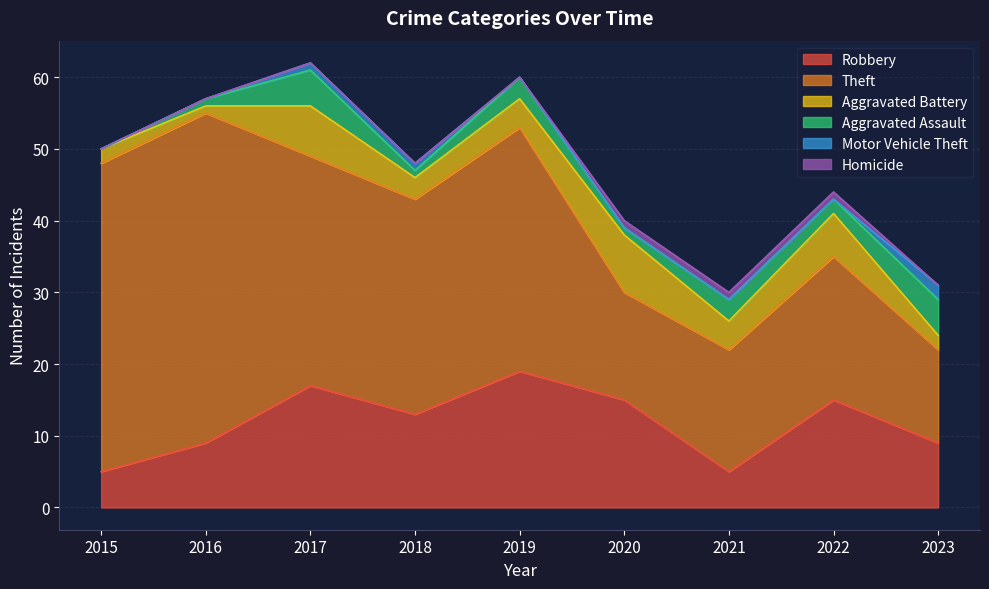

What is the difference between the maximum and minimum values in the Theft series?

33